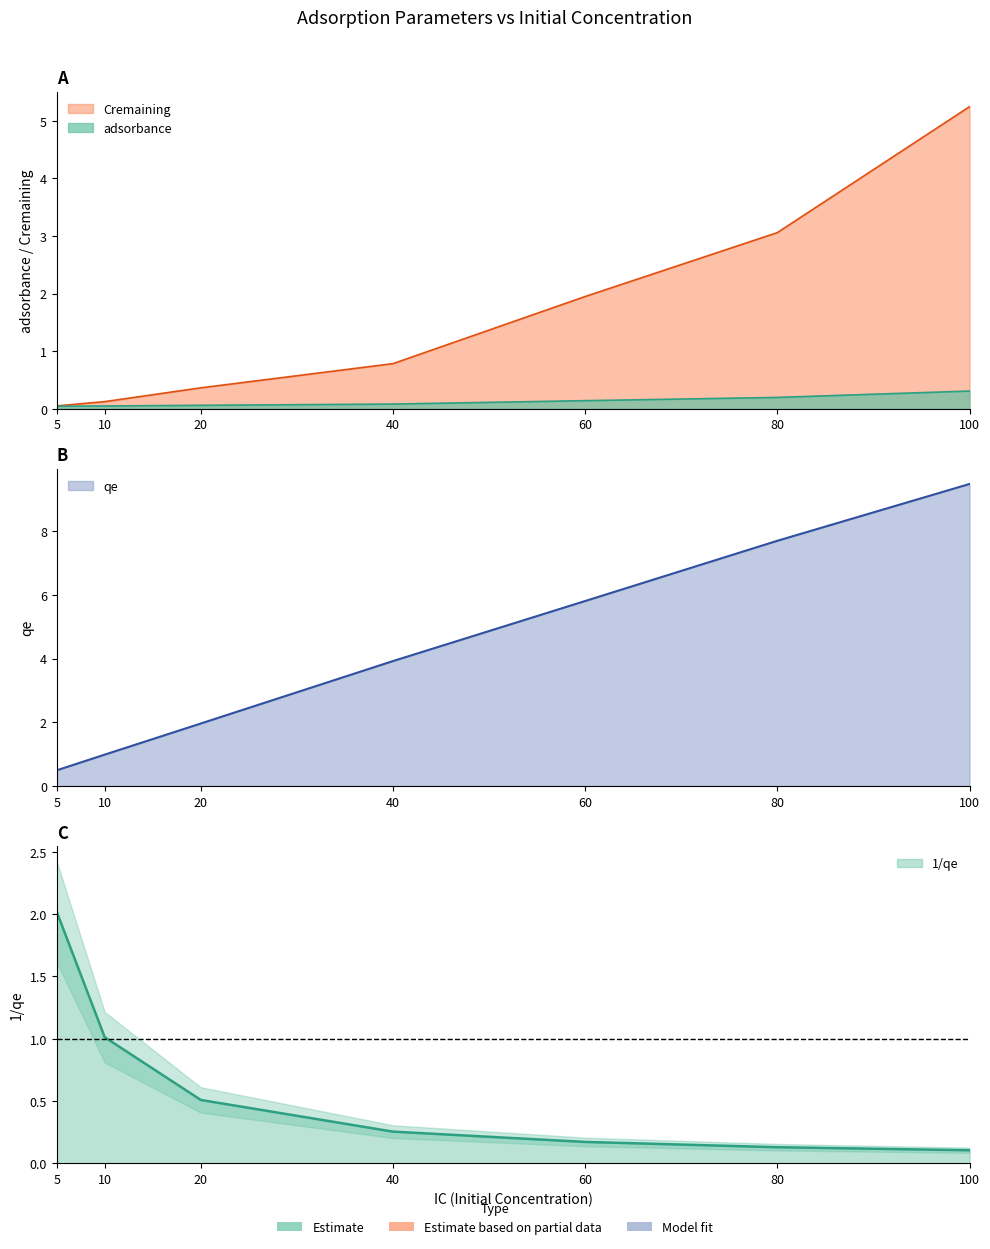

Which category has the lowest value in the adsorbance series?

5